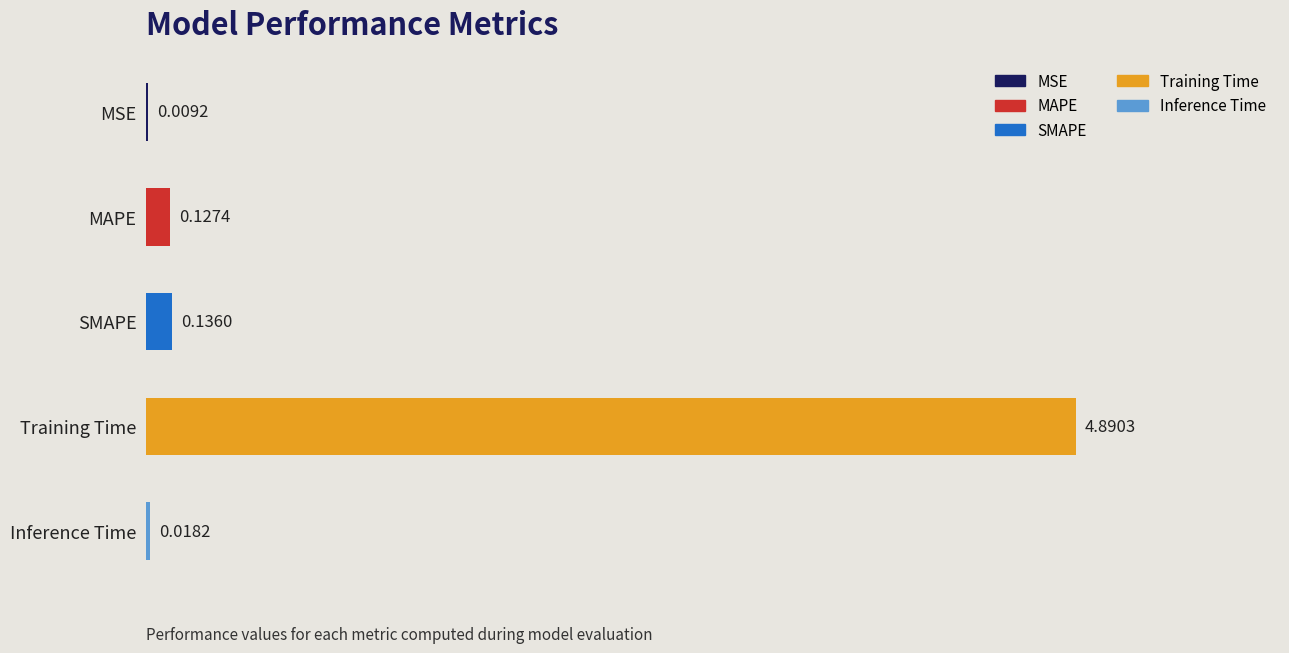

Where is the data nearest to the value 2?

SMAPE